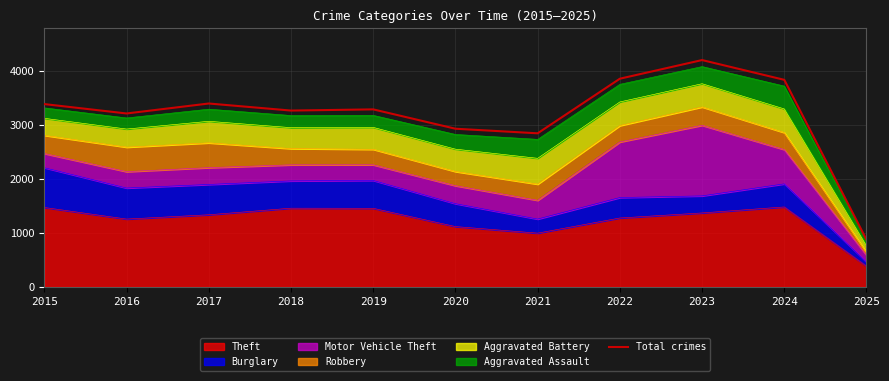

How many data points does each series have?

11